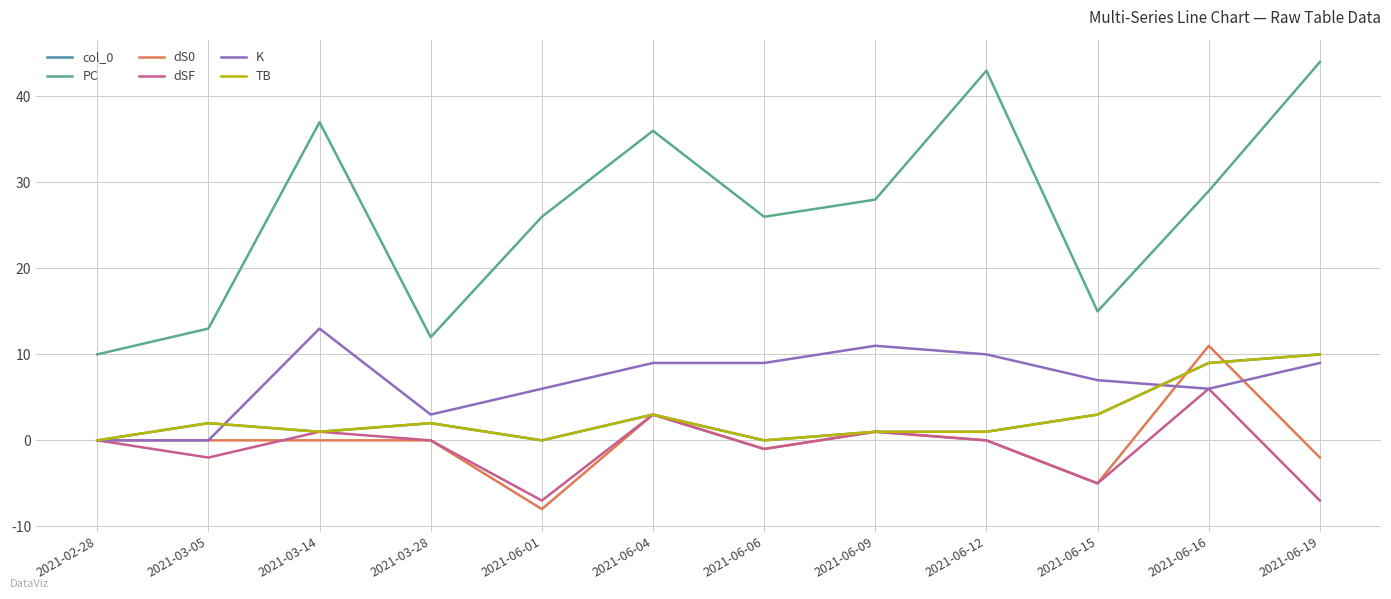

What is the difference between the col_0 values at 2021-06-09 and 2021-02-28?

1